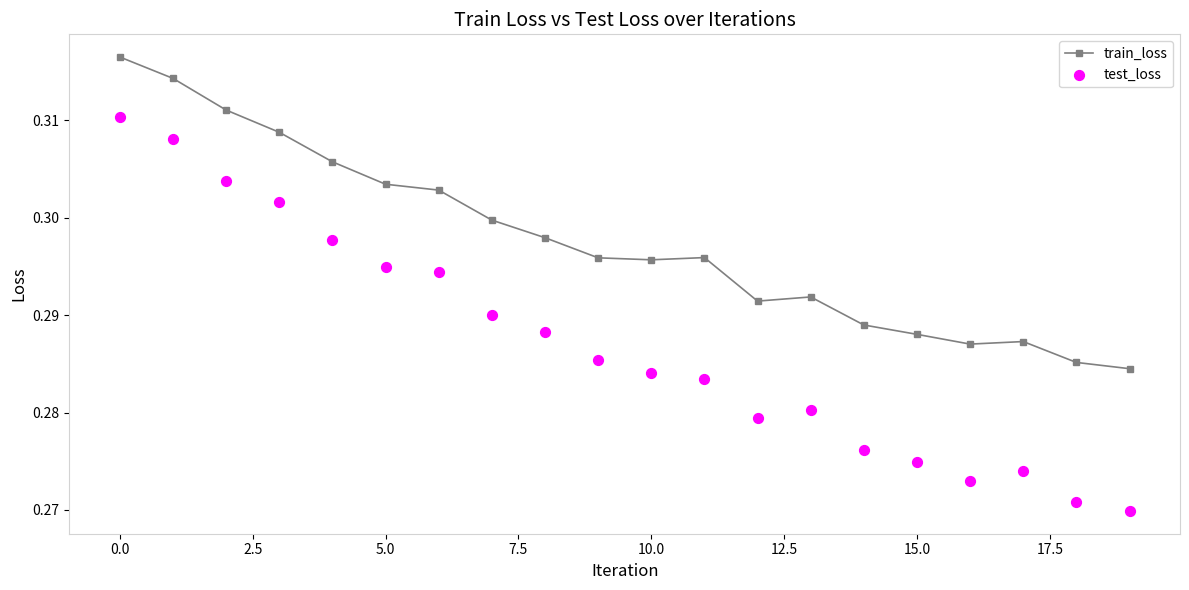

At how many categories does at least one series exceed 0?

20